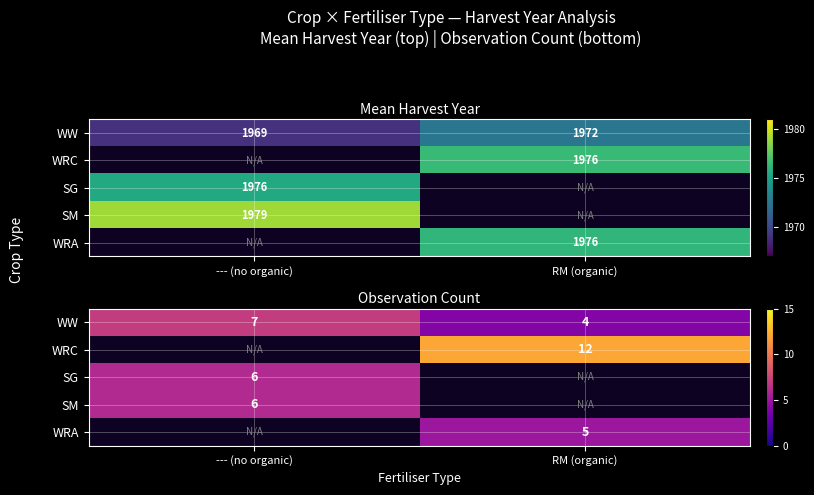

Is the value of SM at --- (no organic) greater than the value of SG at --- (no organic)?

No